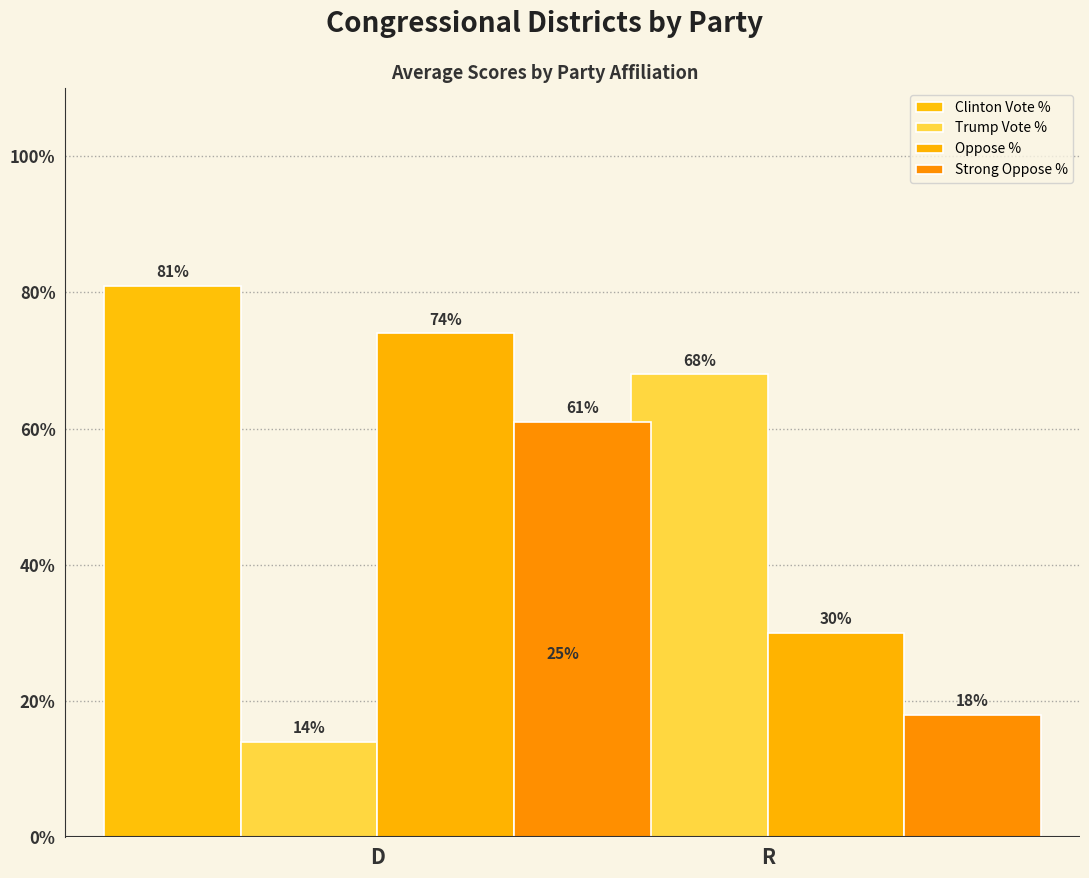

What is the difference between the maximum and minimum values in the Strong Oppose % series?

43